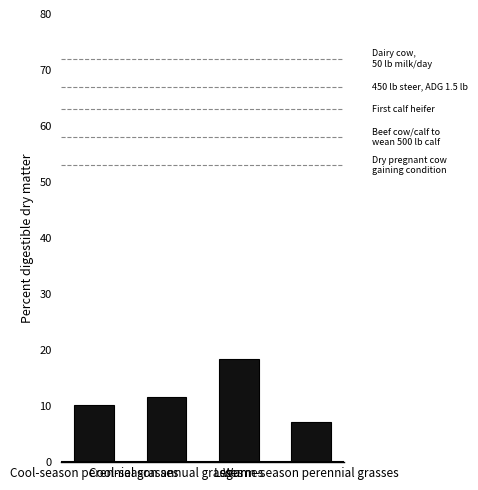

What is the ratio of the value at Legumes to the value at Cool-season annual grasses?

1.6